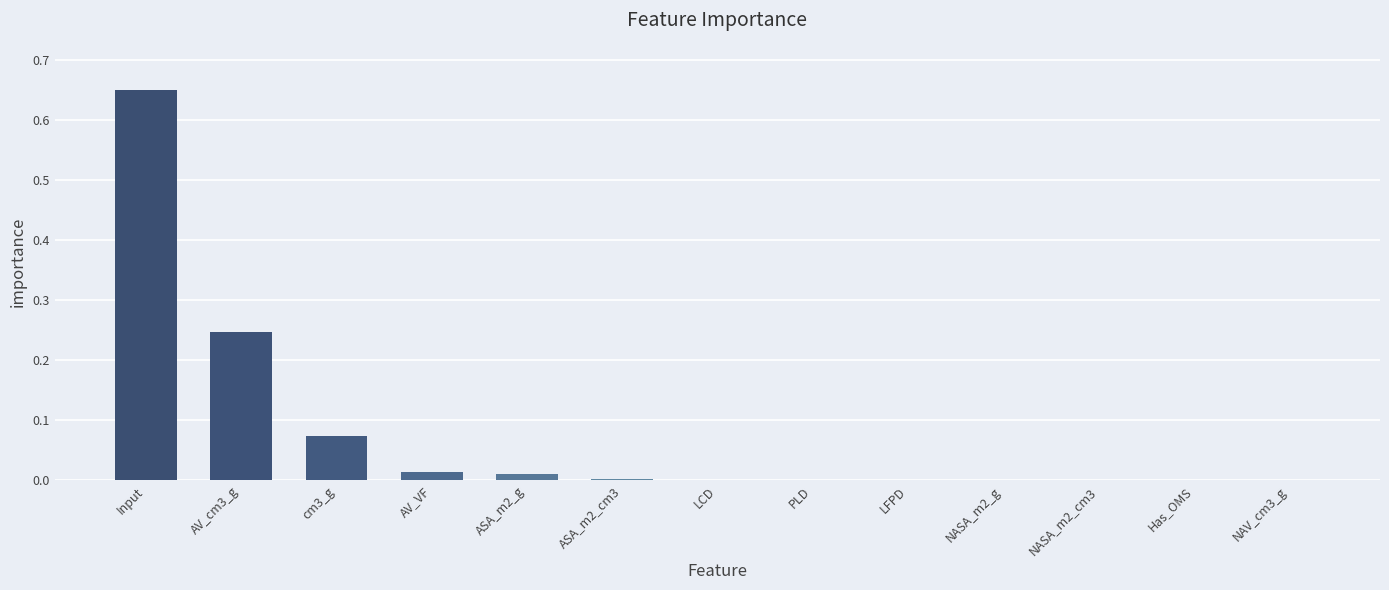

True or false: the data shows 0.0 at PLD.

True